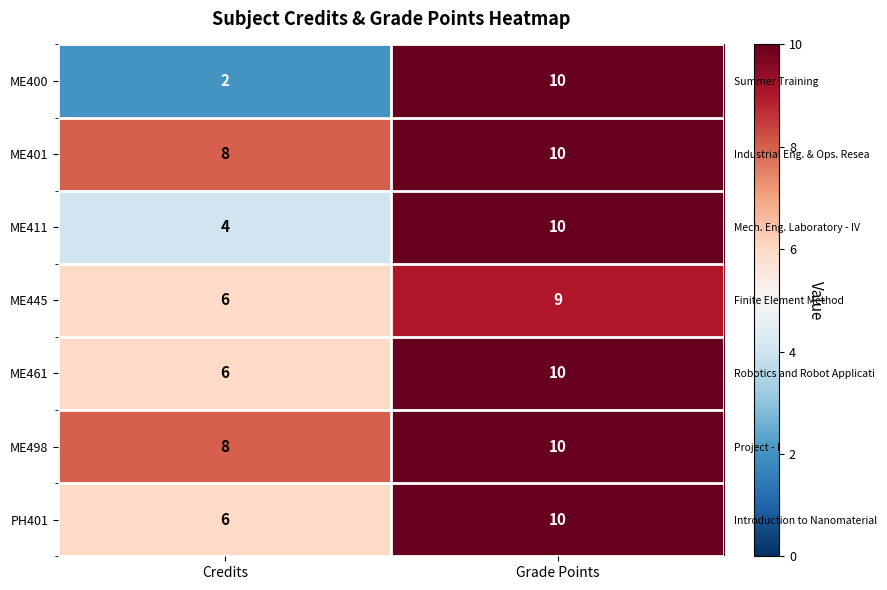

Which series has the largest range (max minus min)?

ME400